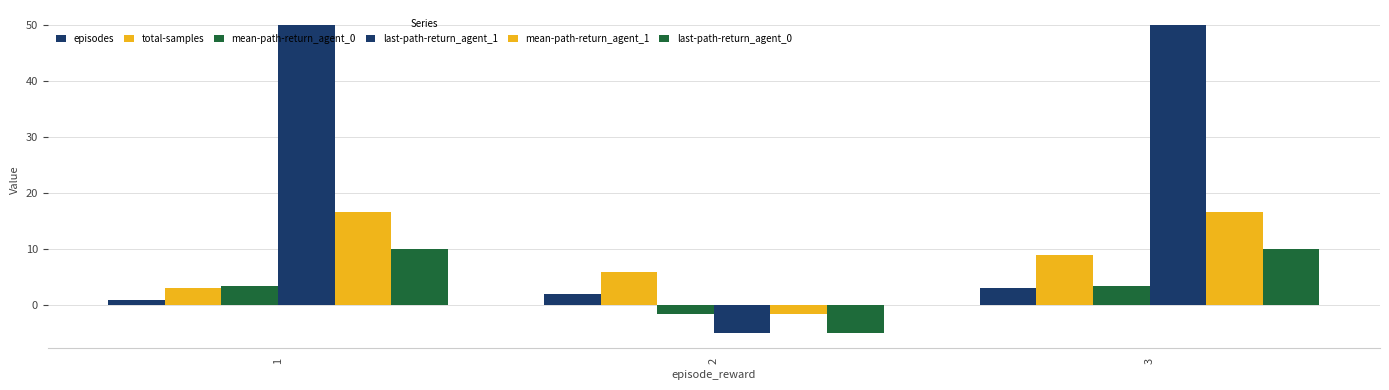

How many categories are shown in the chart?

3